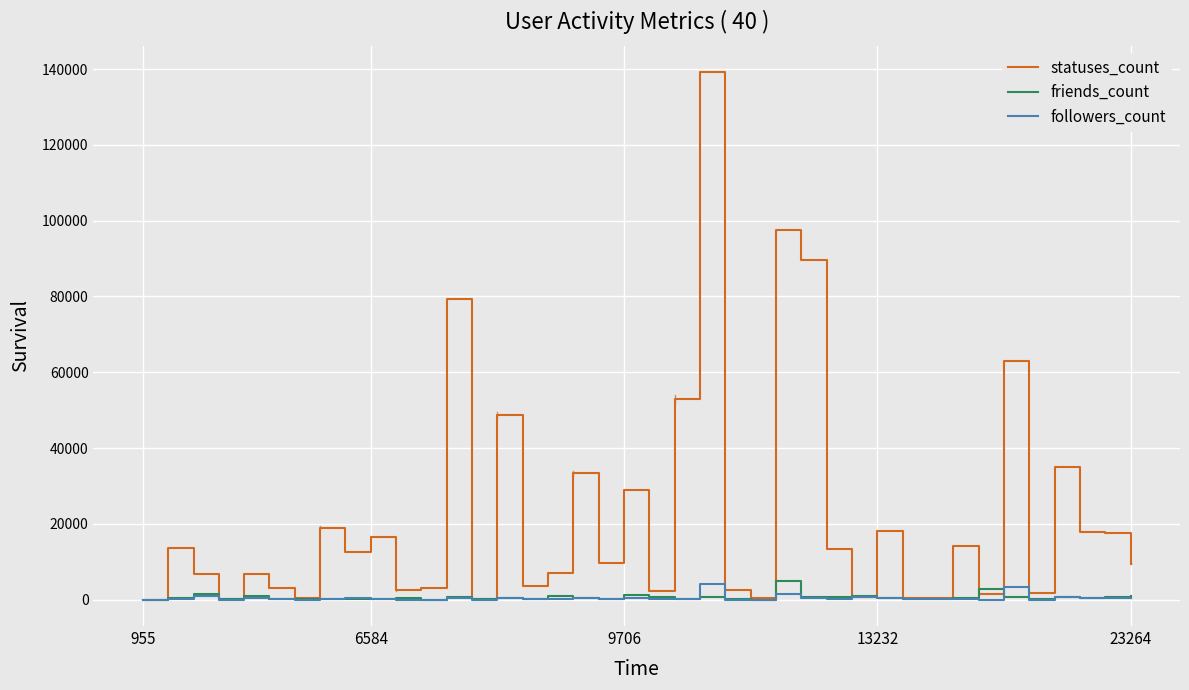

What is the highest value of the friends_count series?

4863